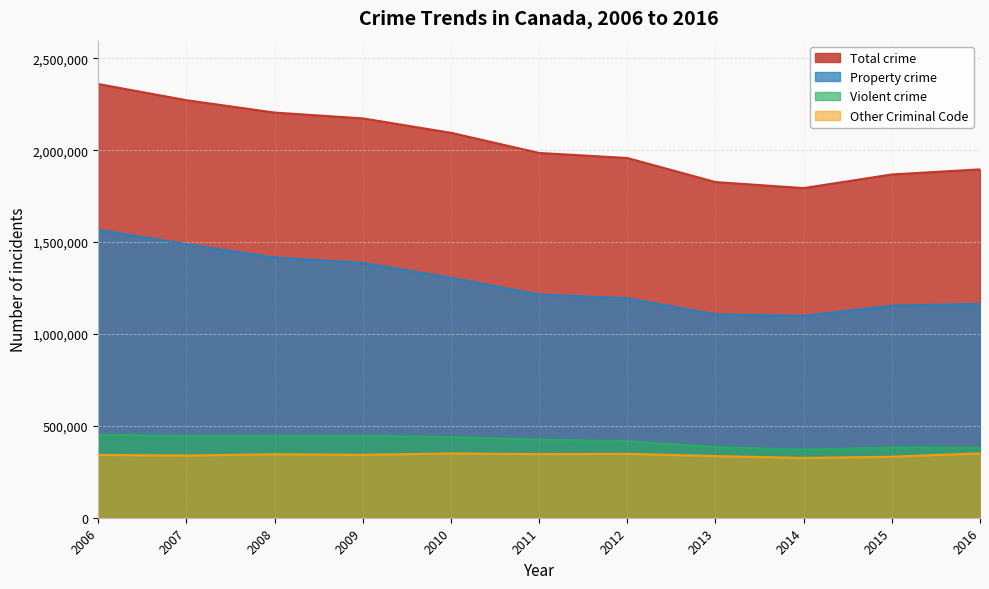

True or false: Property crime and Total crime cross at least once.

False